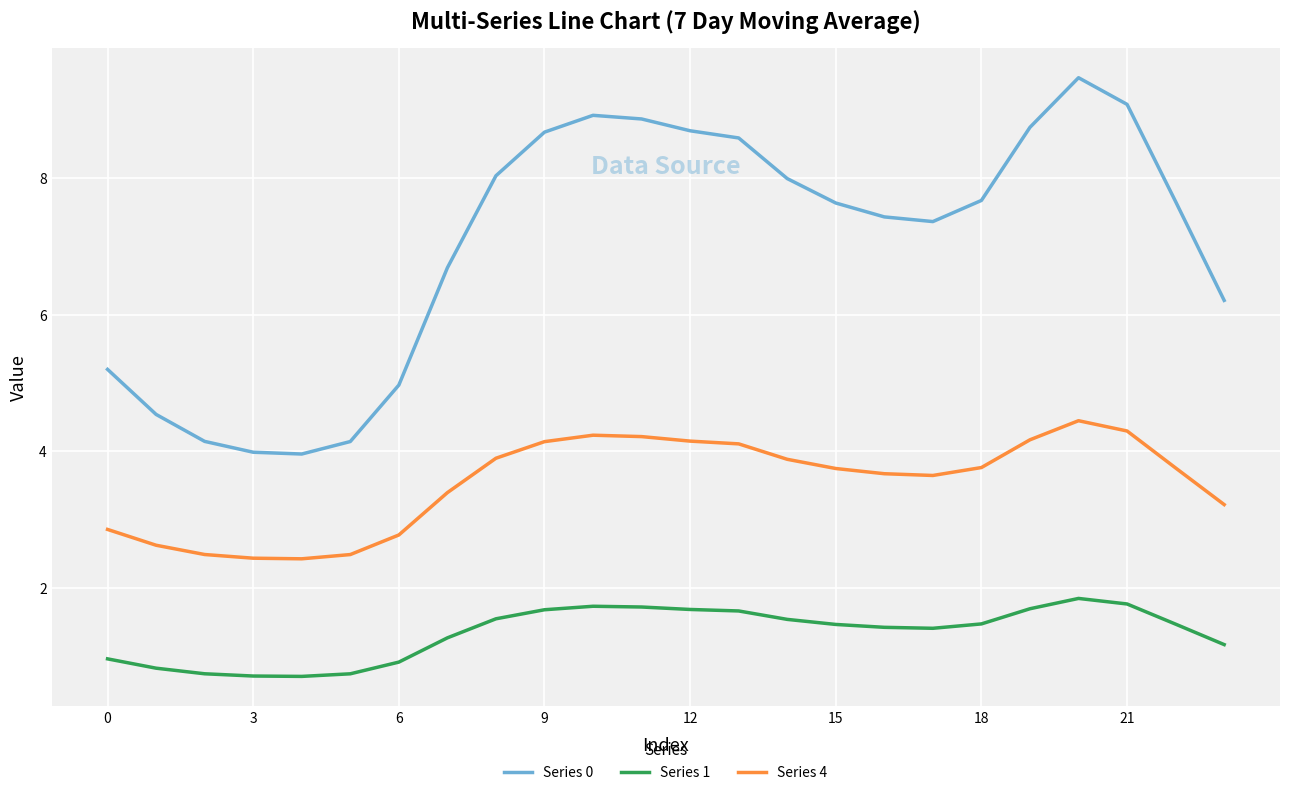

What is the sum of all Series 0 values?

168.6